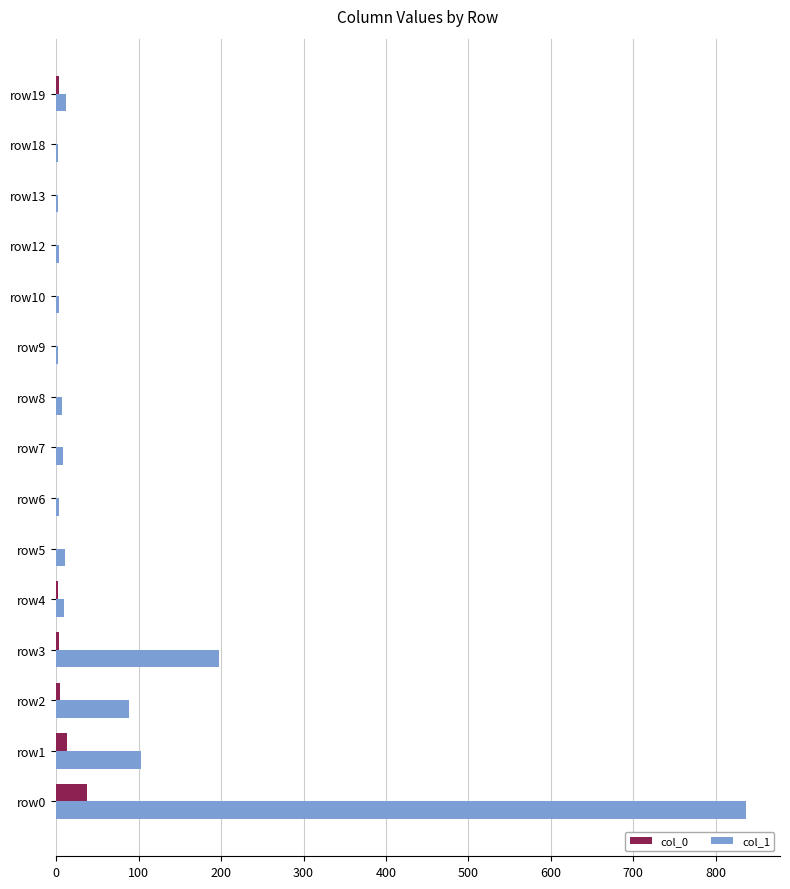

Is the value of col_1 at row3 greater than the value of col_0 at row5?

Yes